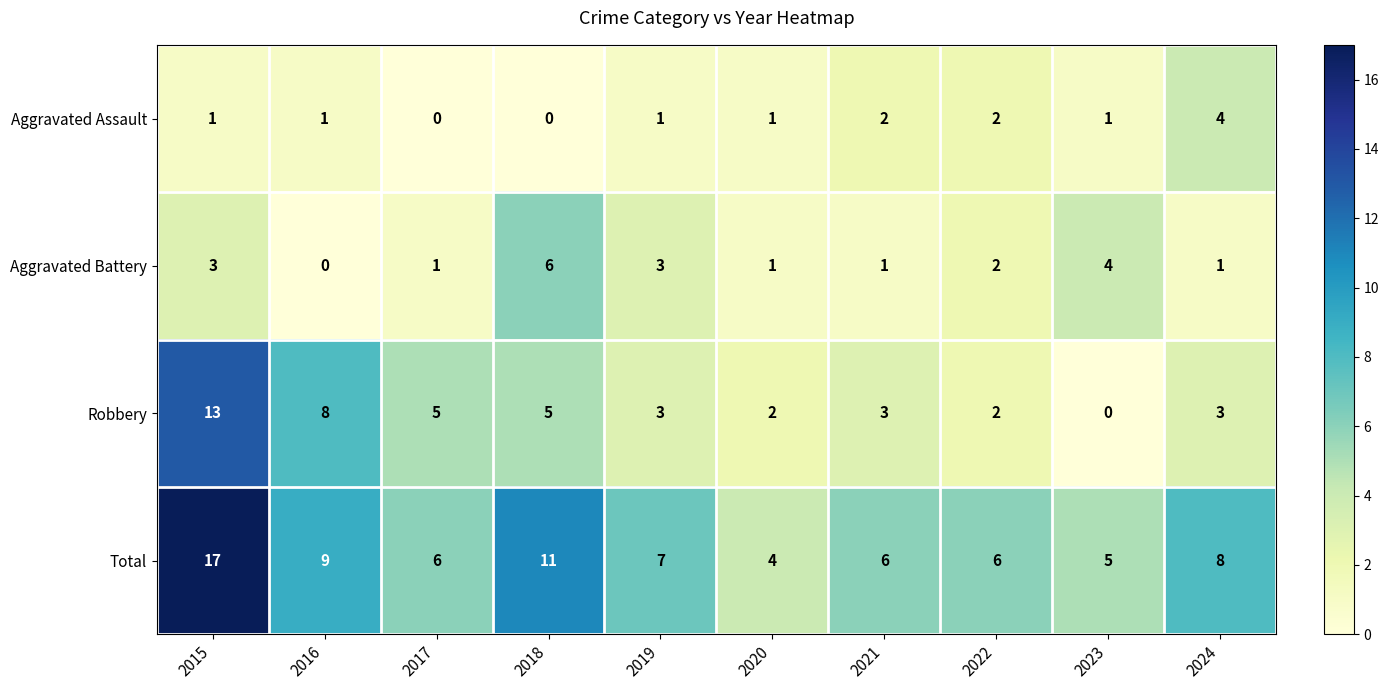

The value of Aggravated Assault at 2017 is 0. True or false?

True